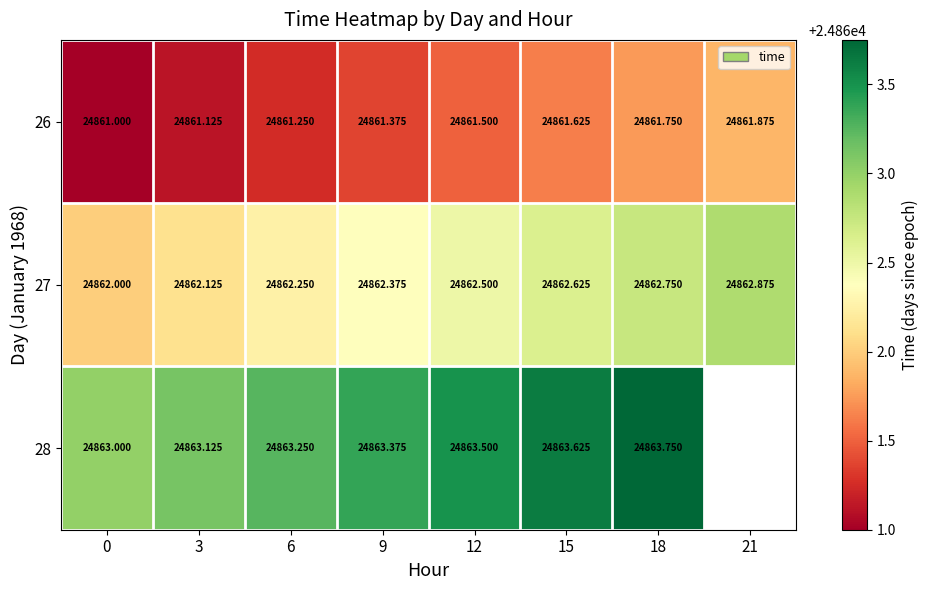

How many 28 values are between 24863 and 24864?

7